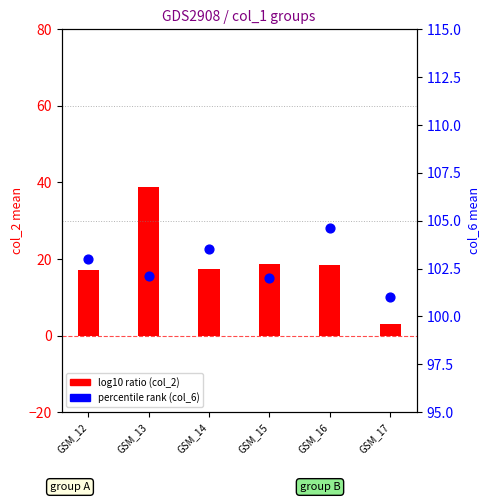

Which series has the largest total across all categories?

percentile rank (col_6 mean)